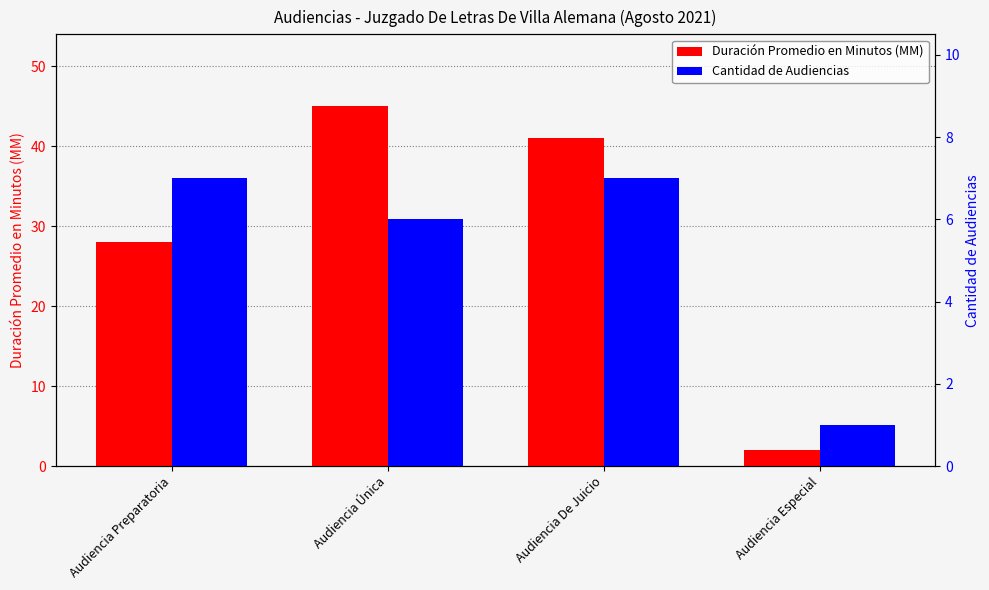

Which category has the highest value in the Cantidad de Audiencias series?

Audiencia Preparatoria